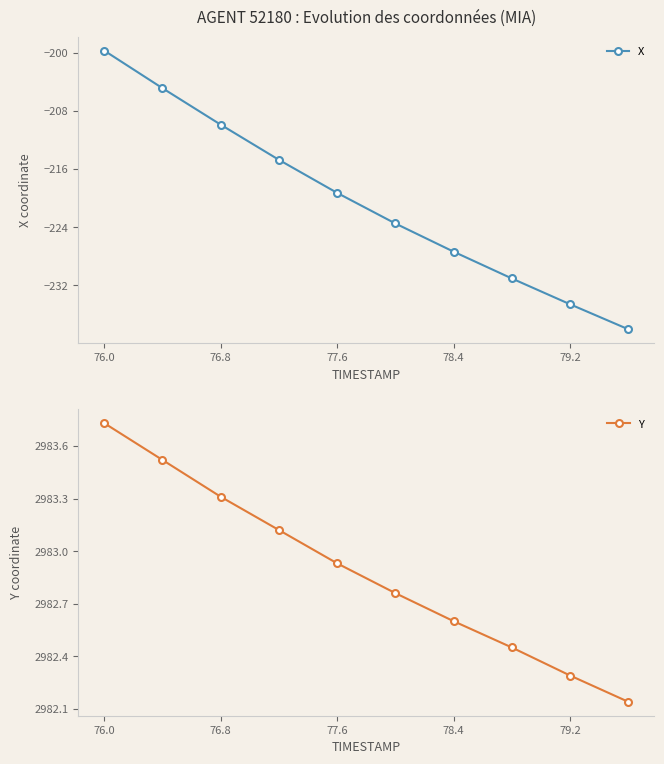

How many lines are shown in the chart?

2